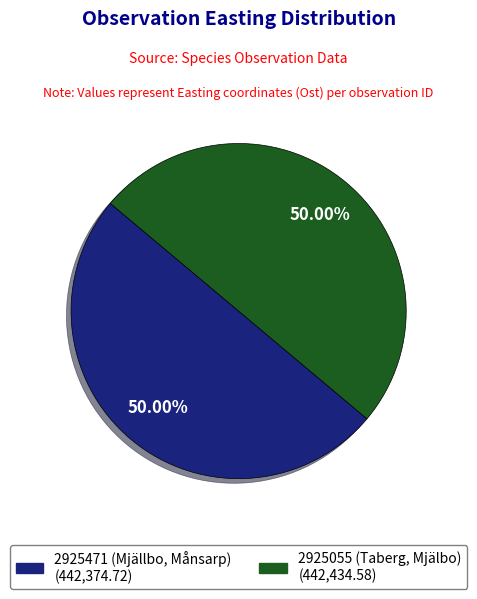

Do 2925055 (Taberg, Mjälbo) and 2925471 (Mjällbo, Månsarp) together represent more than half of the pie?

Yes